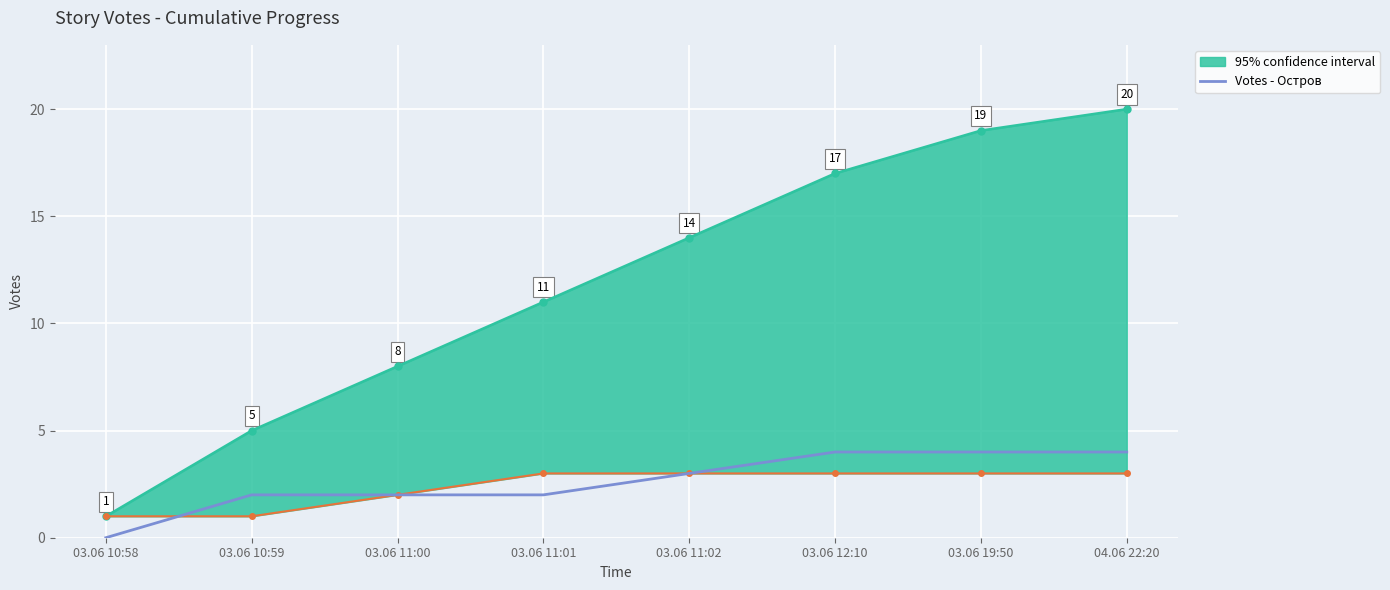

What is the value of the 8th point from the left?

4